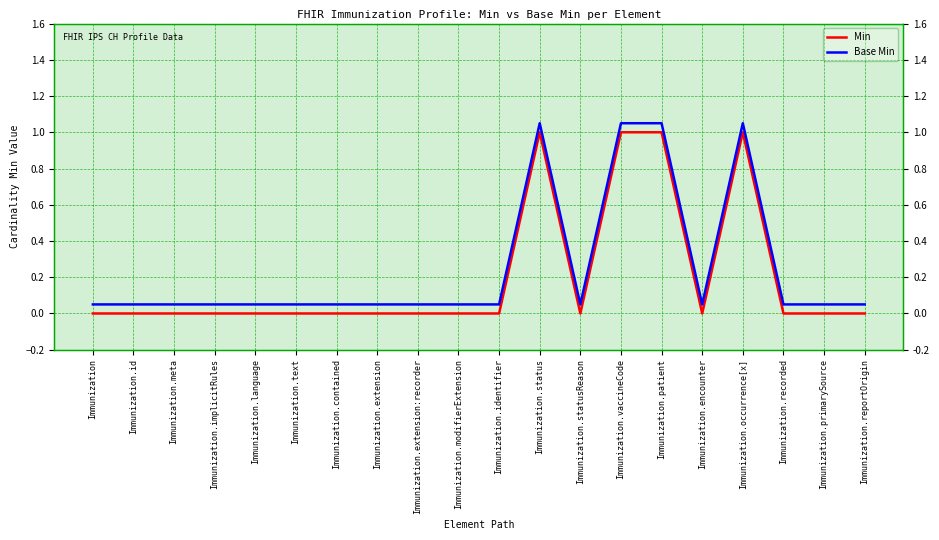

Reading left to right, extract all data points from this chart.

Min: Immunization=0.0	Immunization.id=0.0	Immunization.meta=0.0	Immunization.implicitRules=0.0	Immunization.language=0.0	Immunization.text=0.0	Immunization.contained=0.0	Immunization.extension=0.0	Immunization.extension:recorder=0.0	Immunization.modifierExtension=0.0	Immunization.identifier=0.0	Immunization.status=1.0	Immunization.statusReason=0.0	Immunization.vaccineCode=1.0	Immunization.patient=1.0	Immunization.encounter=0.0	Immunization.occurrence[x]=1.0	Immunization.recorded=0.0	Immunization.primarySource=0.0	Immunization.reportOrigin=0.0
Base Min: Immunization=0.1	Immunization.id=0.1	Immunization.meta=0.1	Immunization.implicitRules=0.1	Immunization.language=0.1	Immunization.text=0.1	Immunization.contained=0.1	Immunization.extension=0.1	Immunization.extension:recorder=0.1	Immunization.modifierExtension=0.1	Immunization.identifier=0.1	Immunization.status=1.1	Immunization.statusReason=0.1	Immunization.vaccineCode=1.1	Immunization.patient=1.1	Immunization.encounter=0.1	Immunization.occurrence[x]=1.1	Immunization.recorded=0.1	Immunization.primarySource=0.1	Immunization.reportOrigin=0.1